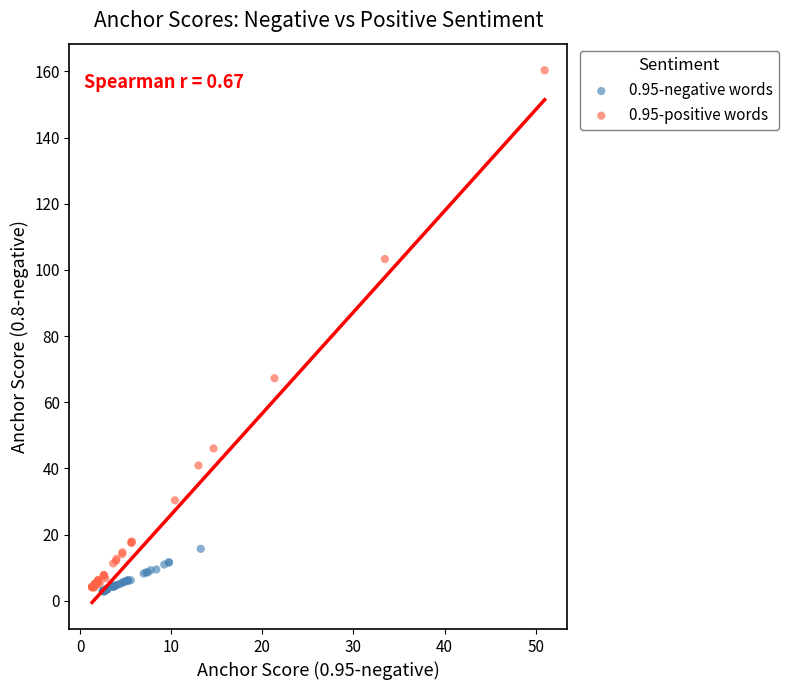

Which series contains the highest Y value?

0.95-positive words